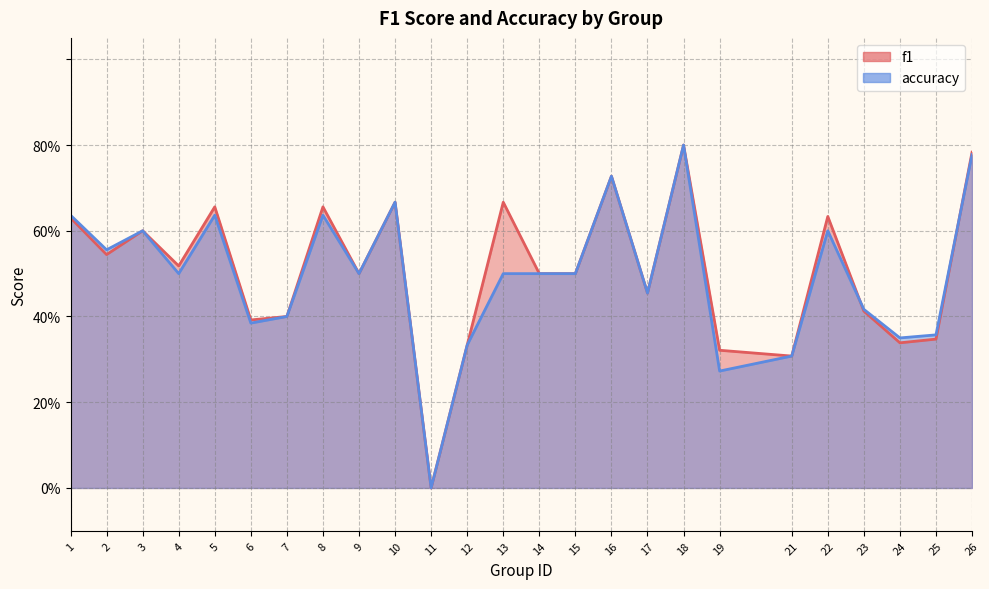

Which category has the highest value in the accuracy series?

18